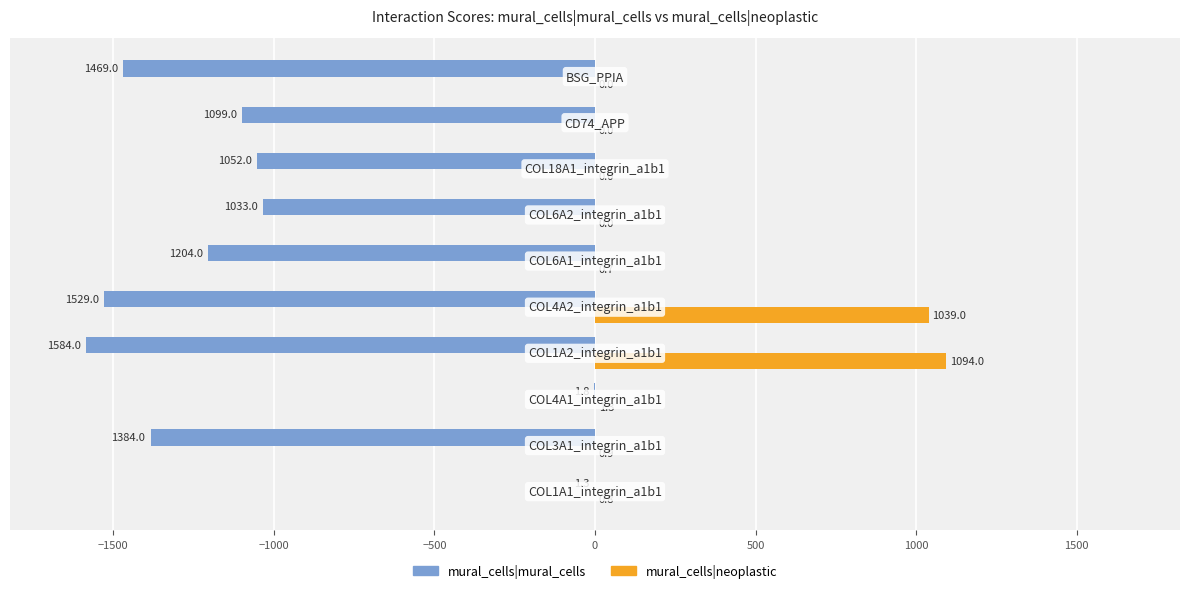

Which series has the largest total across all categories?

mural_cells|neoplastic